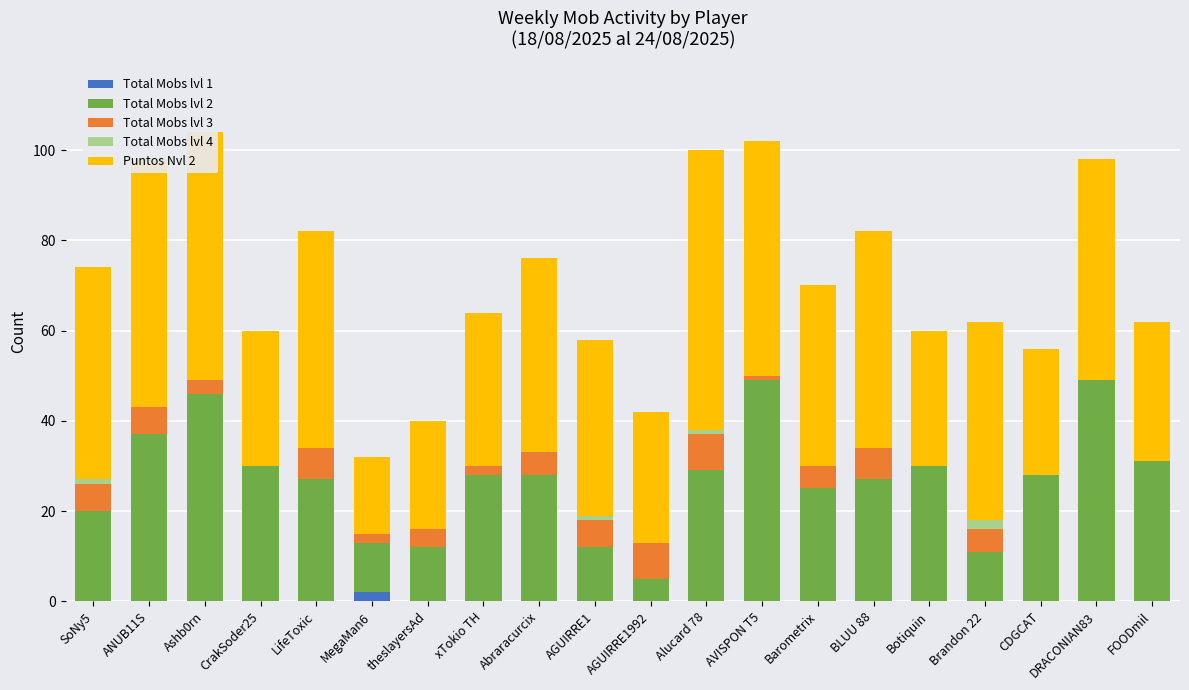

What is the total value across all series at Ashb0rn?

104